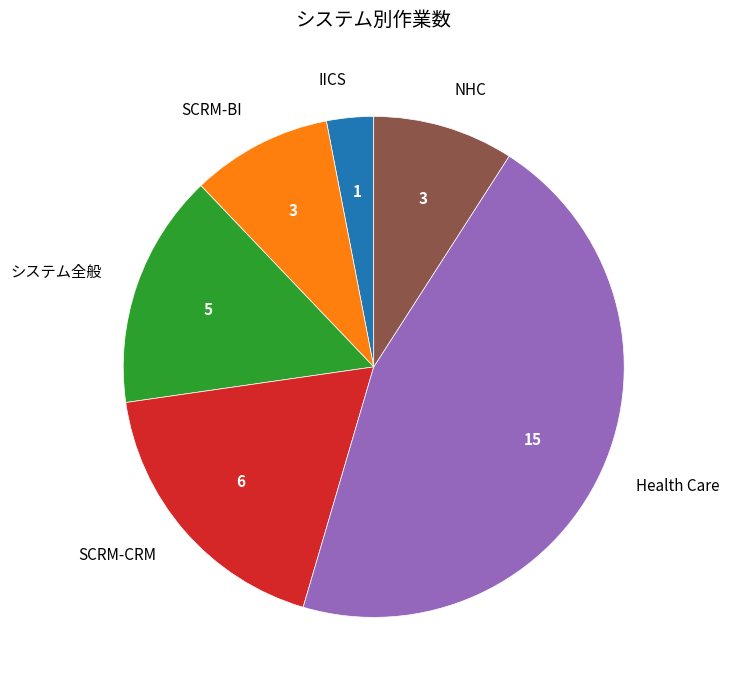

Which has a higher value, Health Care or SCRM-BI?

Health Care